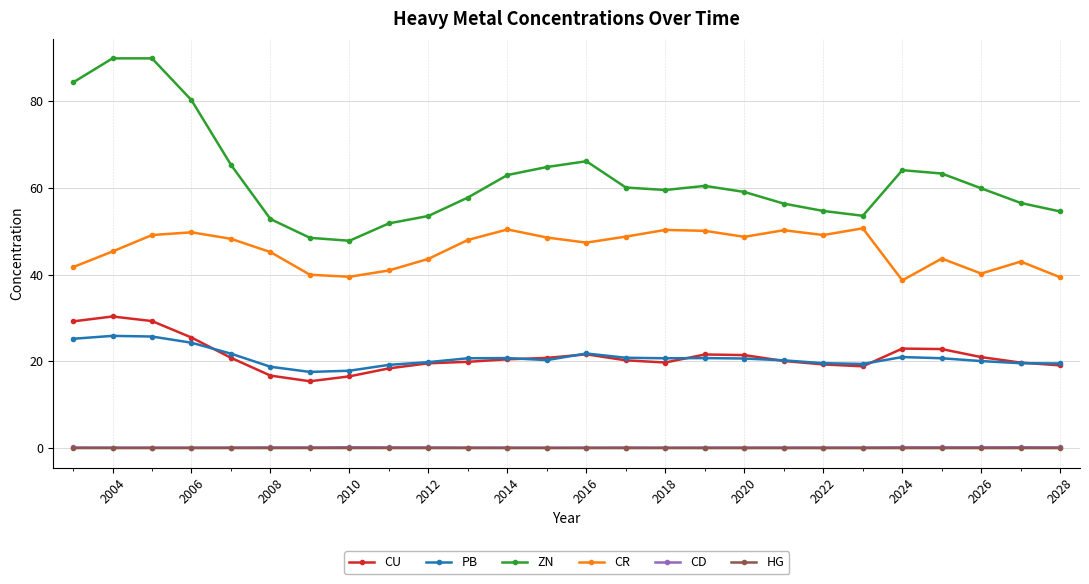

True or false: CD and PB intersect in this chart.

False